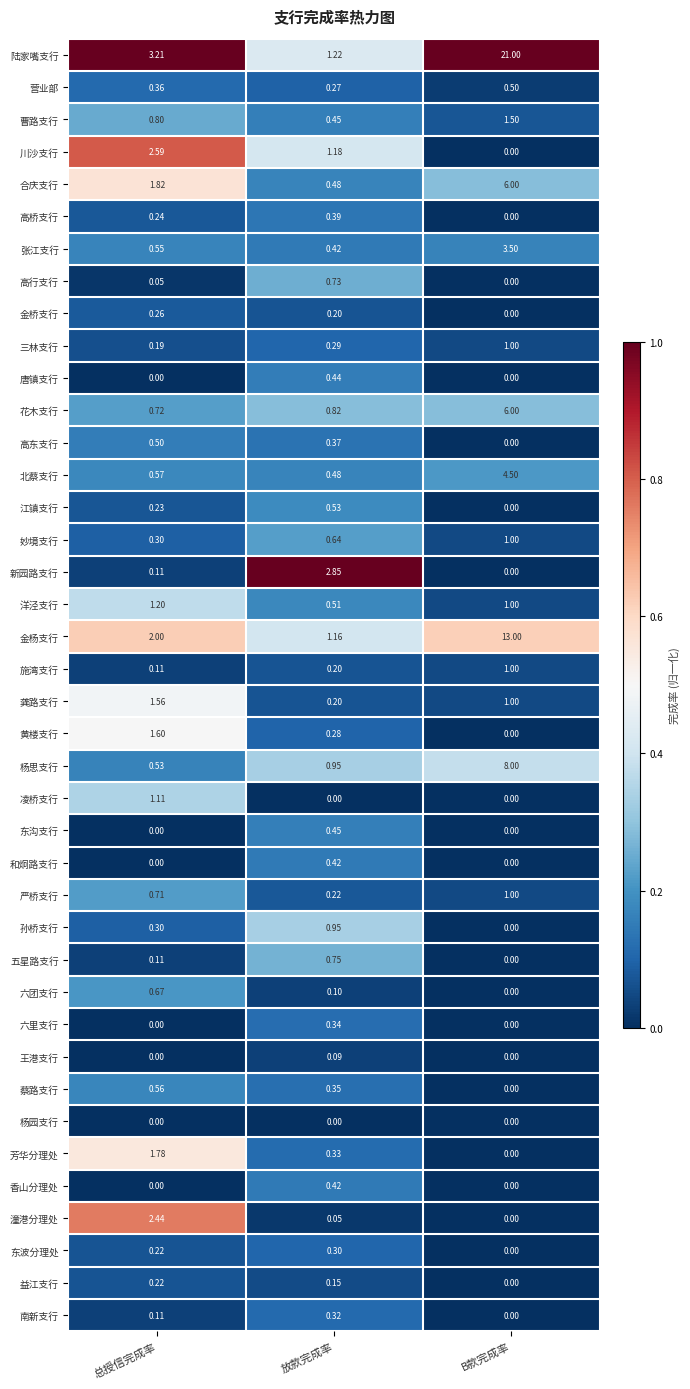

List the labels in order of 川沙支行 value, largest first.

总授信完成率, 放款完成率, B款完成率